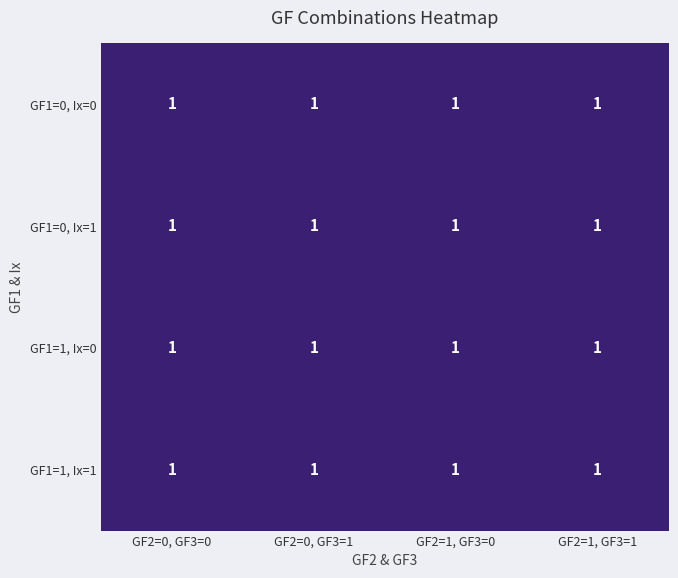

How many categories are shown in the chart?

4